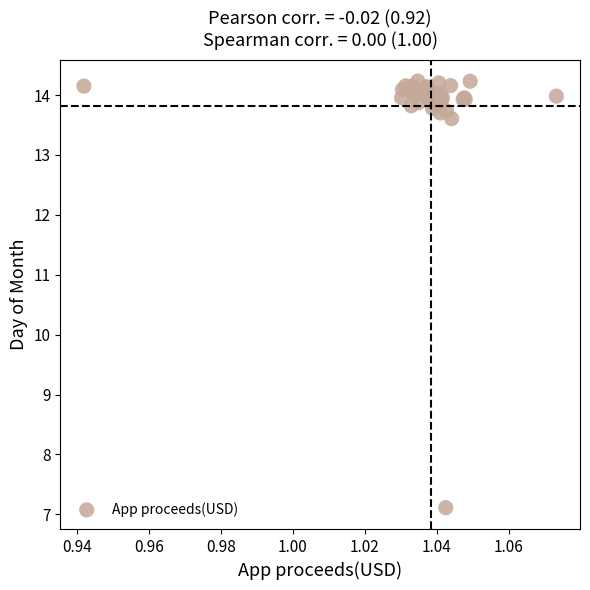

What Y value in the scatter plot is closest to 10?

7.1